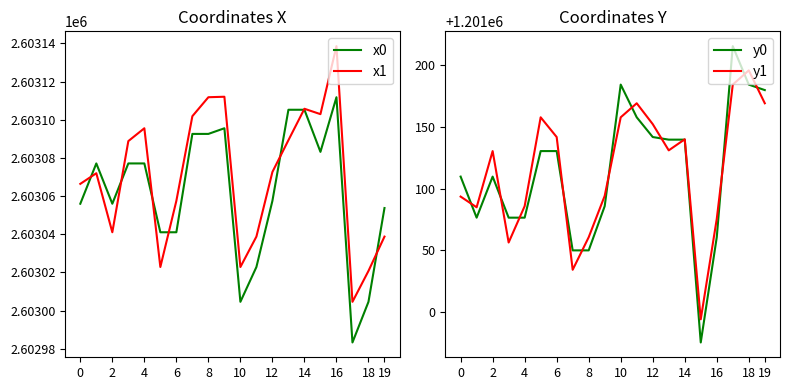

The value of x0 at 18 is 602325.2. True or false?

False